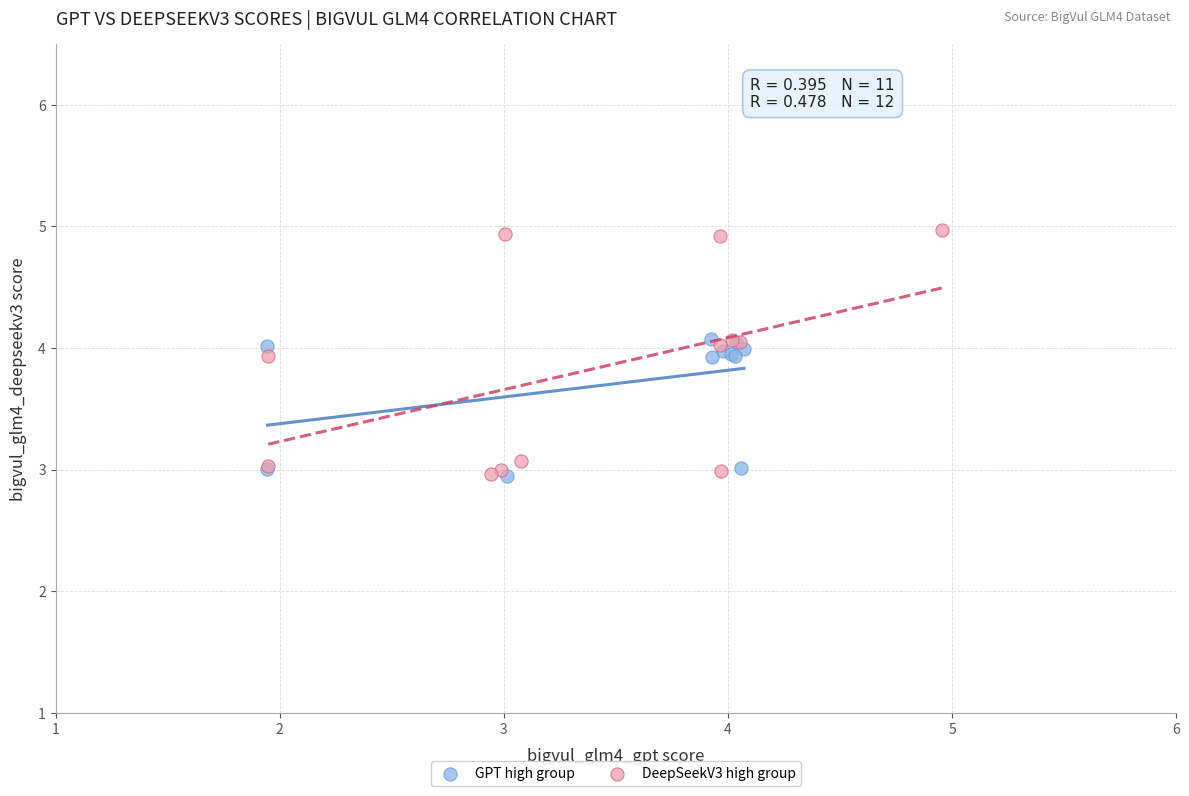

Which series has the widest spread of Y values?

DeepSeekV3 high group